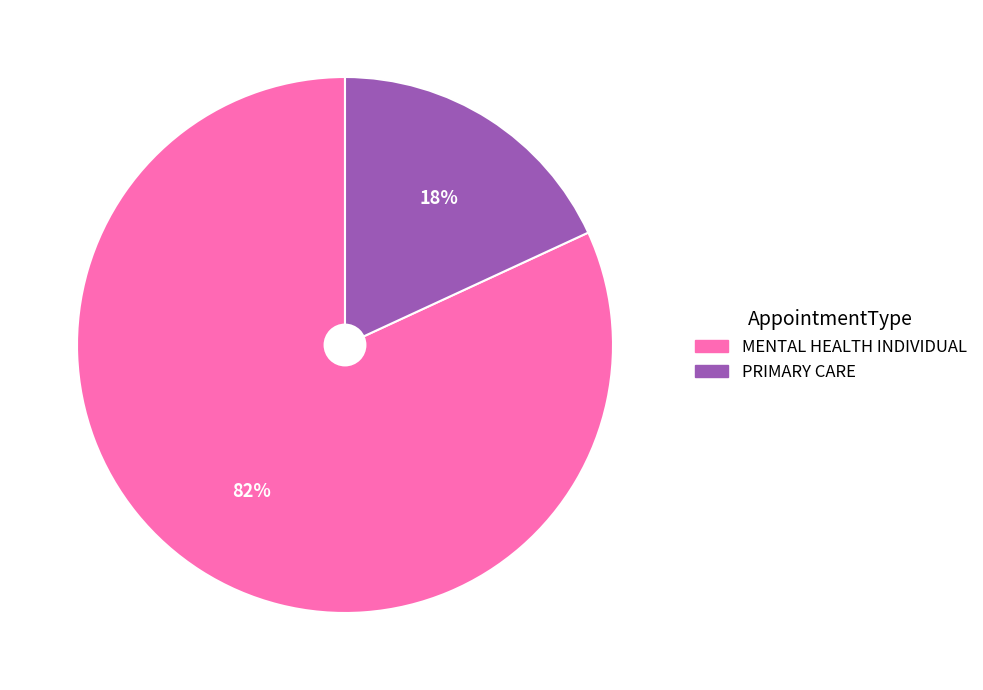

To the nearest percent, what is the average slice percentage?

50%